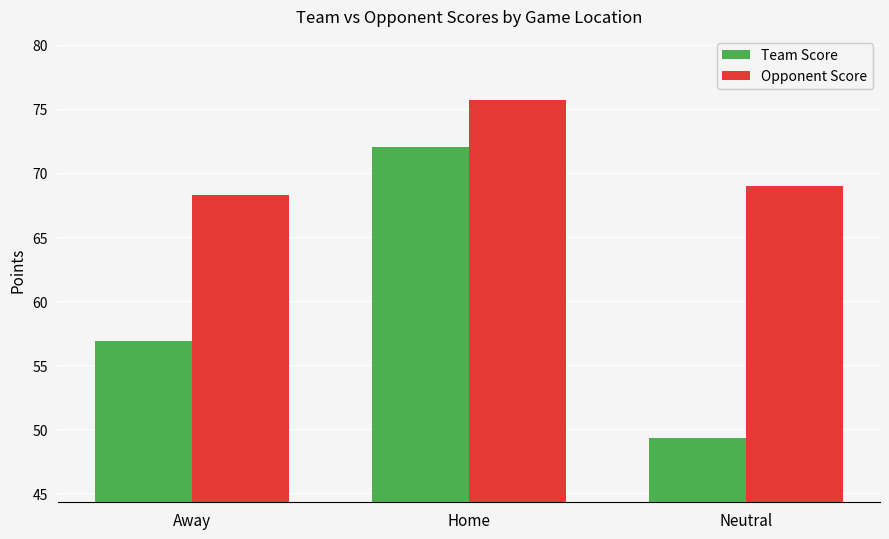

Where is Opponent Score nearest to the value 72?

Neutral